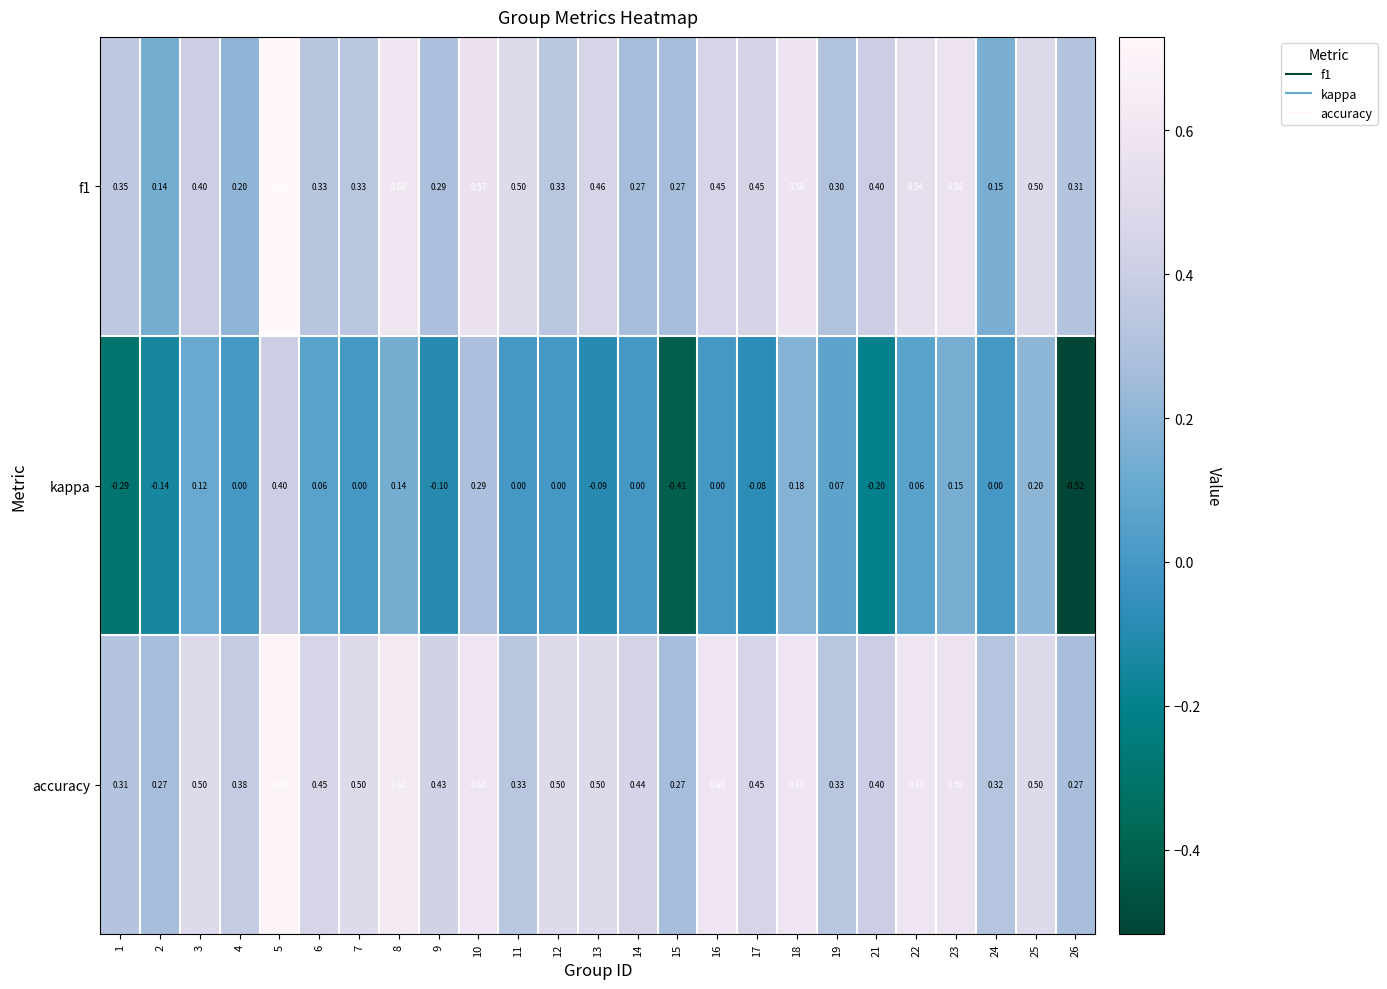

What is the maximum value shown in the chart?

0.7